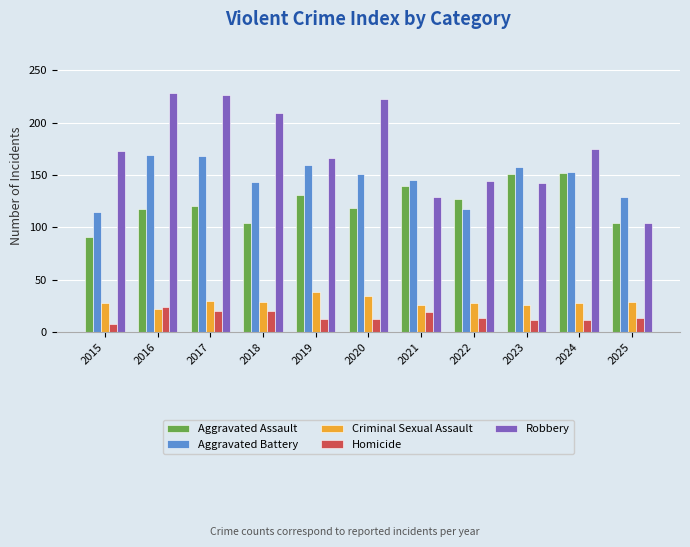

What is the difference between the maximum and second lowest values in the Criminal Sexual Assault series?

12